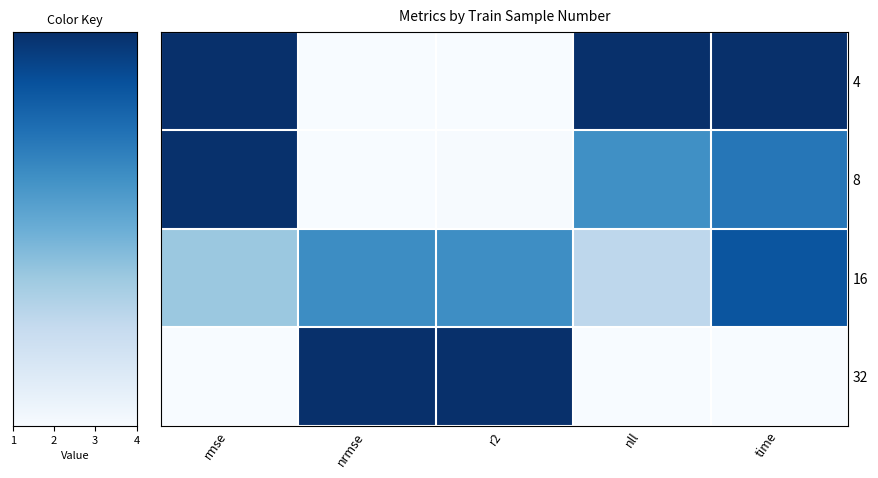

List the series in order of their overall mean, highest first.

4, 16, 8, 32